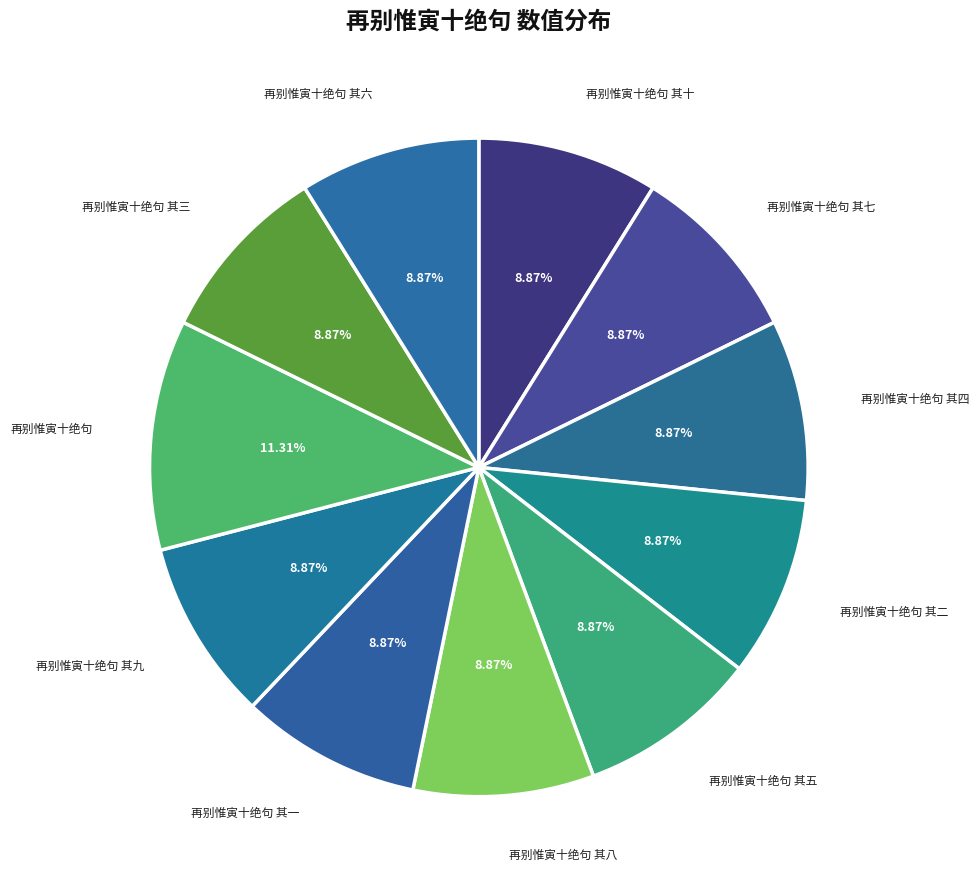

Does 再别惟寅十绝句 其四 account for over 50% of the chart?

No